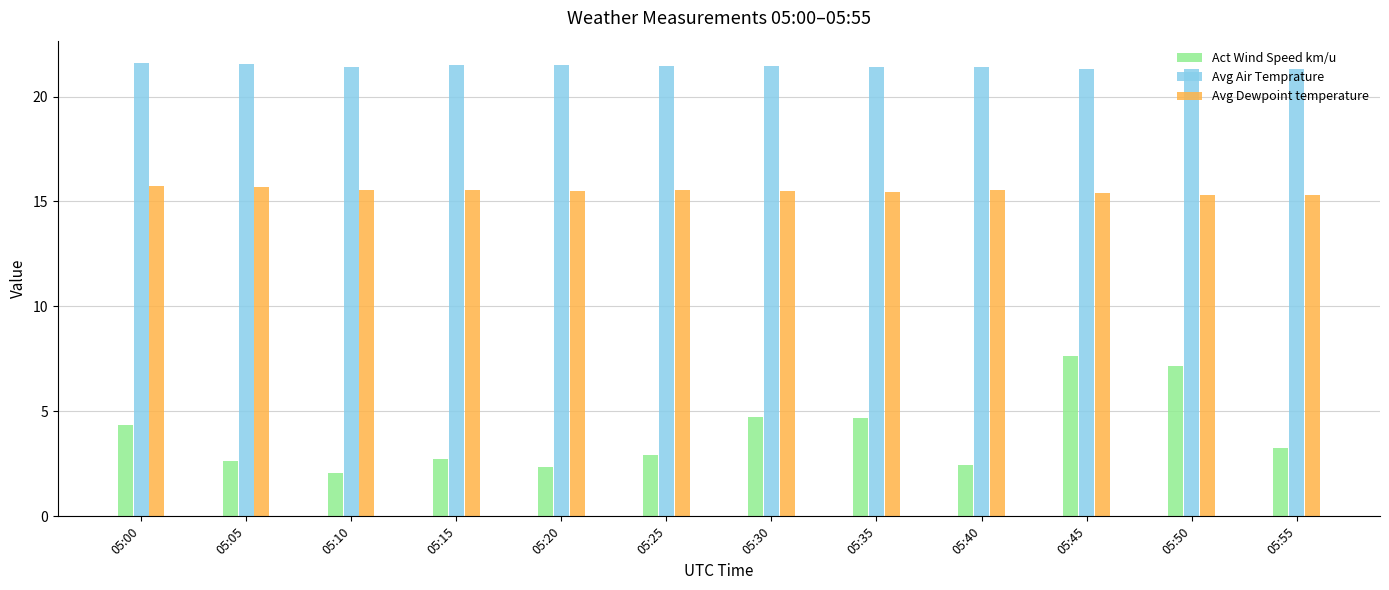

Which series has the largest range (max minus min)?

Act Wind Speed km/u